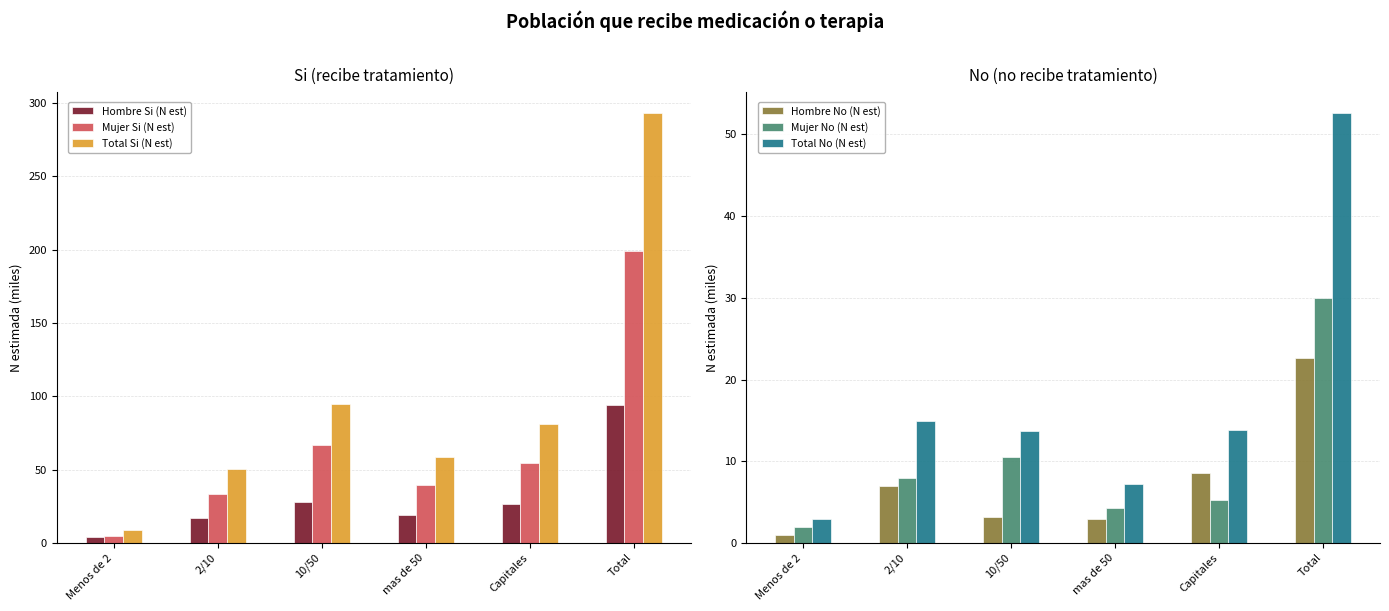

At how many categories does at least one series exceed 225?

1